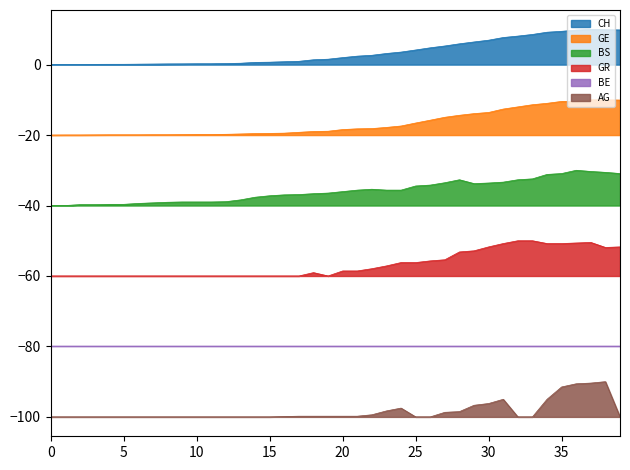

Which series has the widest spread of values?

CH